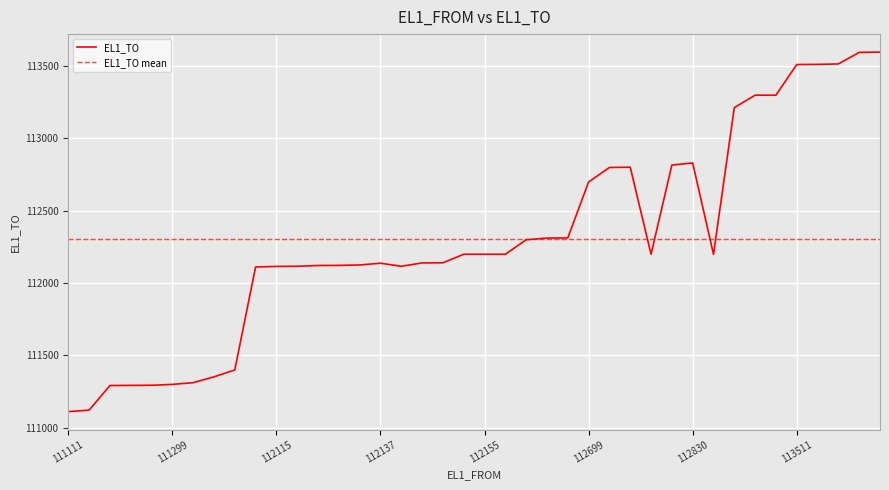

What is the change in value from 111311 to 112312?

+1001